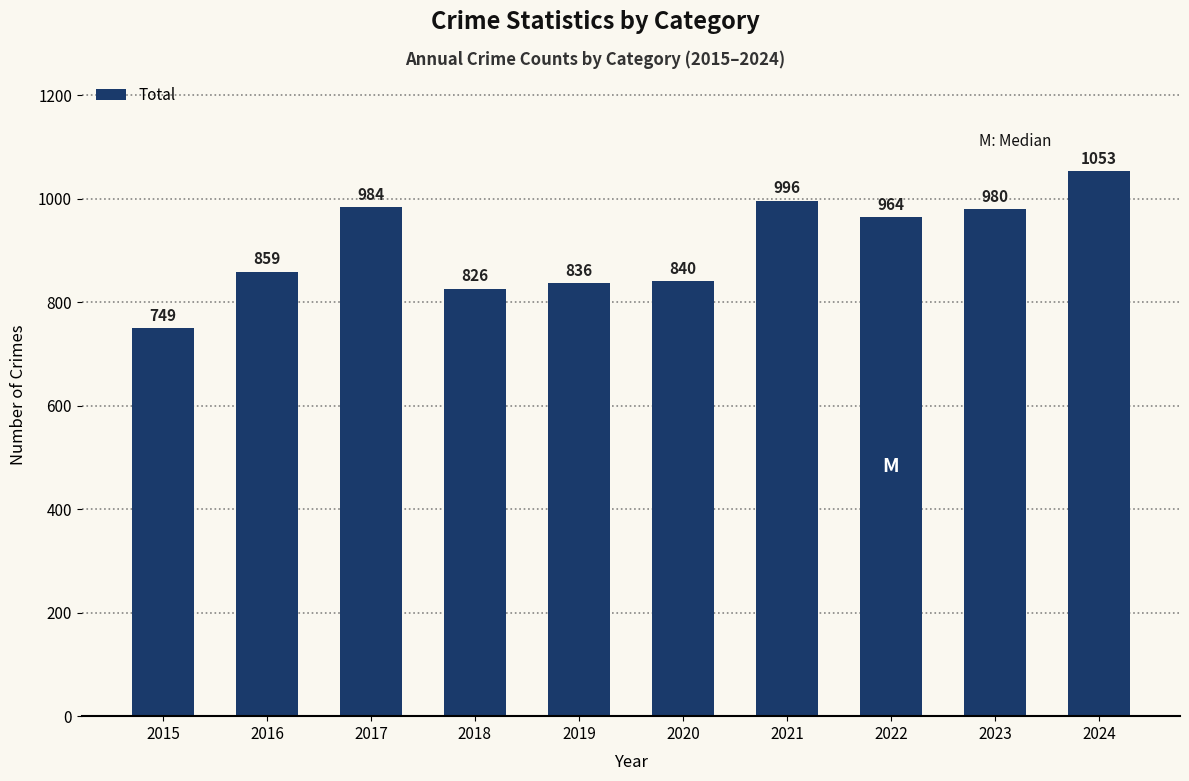

Reading right to left, transcribe all the data shown in this chart.

2024=1053	2023=980	2022=964	2021=996	2020=840	2019=836	2018=826	2017=984	2016=859	2015=749